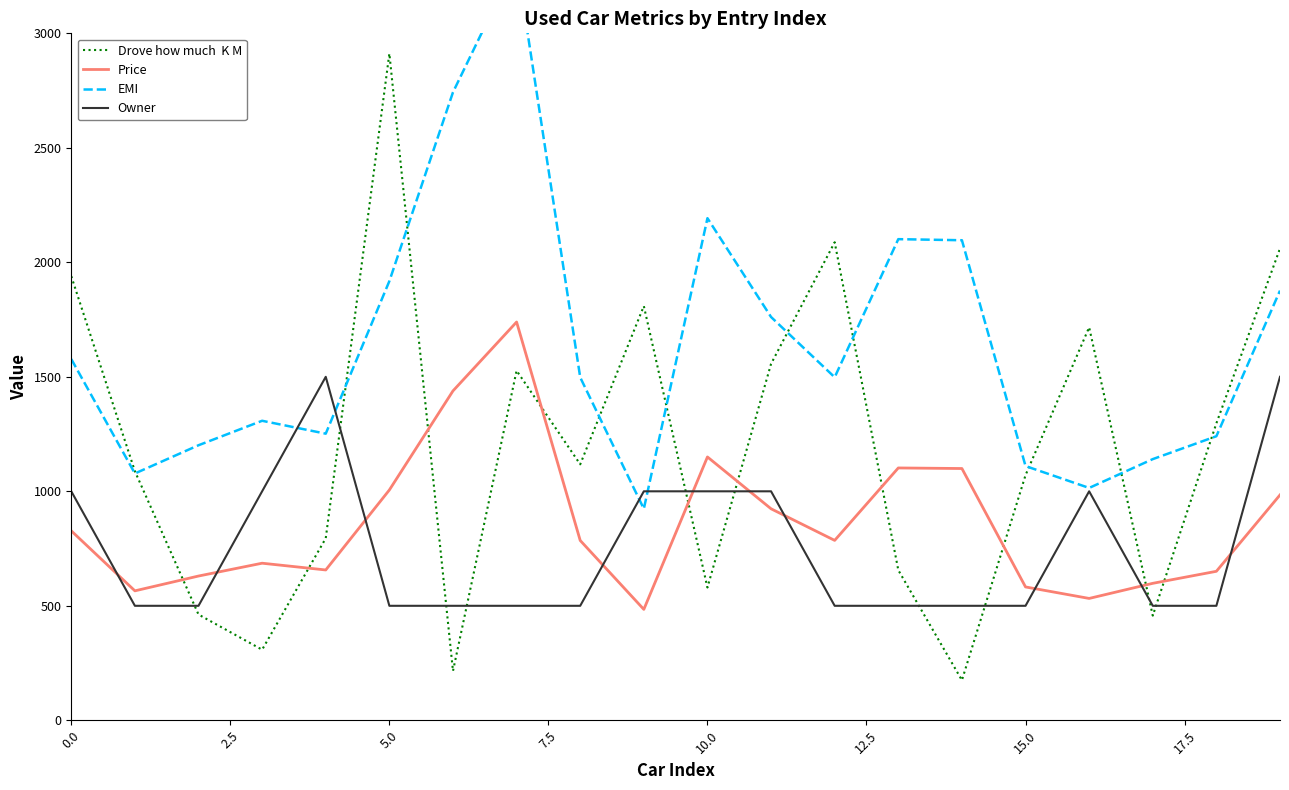

What is the average value of the EMI series?

1642.3